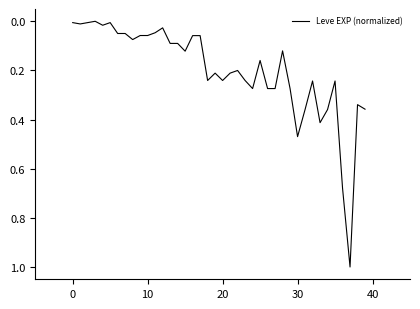

What is the difference between the maximum and minimum values?

1.0